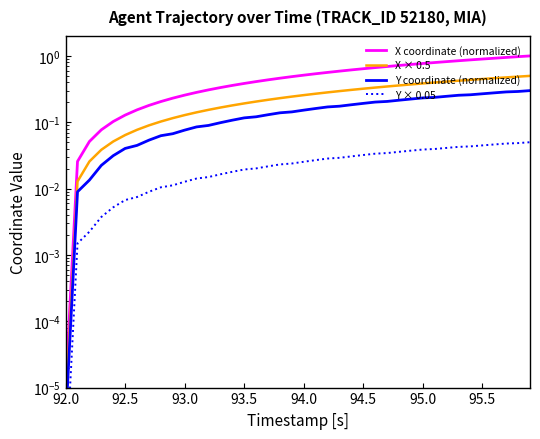

True or false: Y coordinate (normalized) and X coordinate (normalized) cross at least once.

False